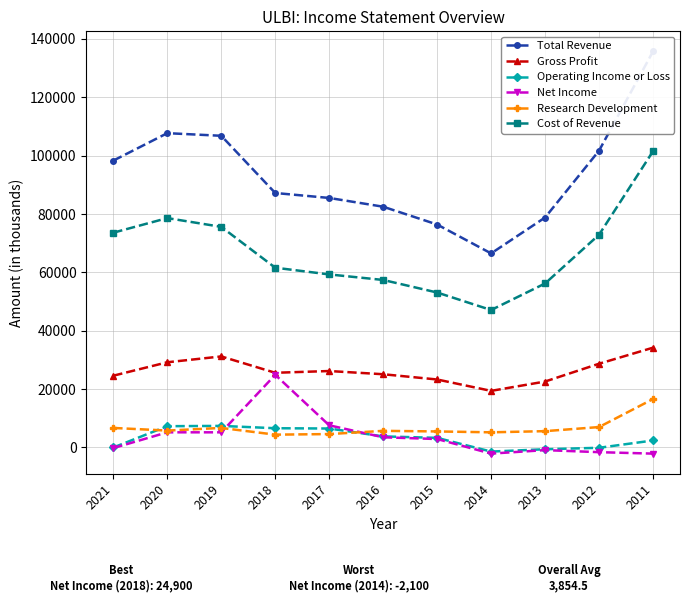

Where is the first local maximum for Cost of Revenue?

2020